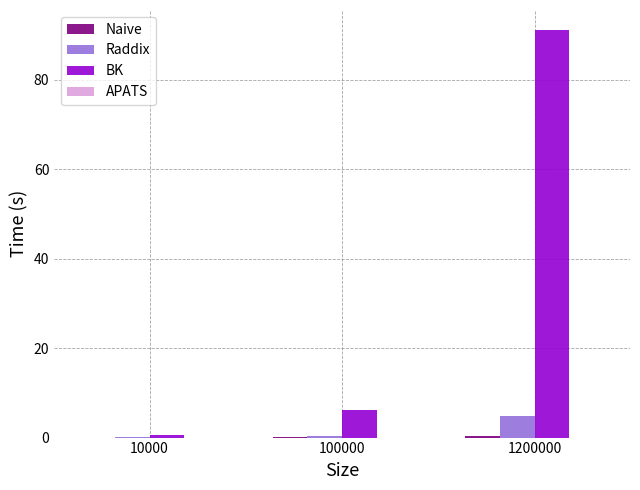

Is it true that BK equals 6.3 at 100000?

True